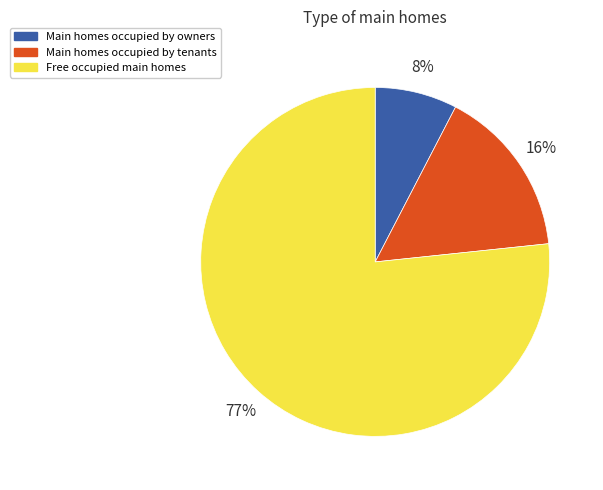

To the nearest percent, what percentage of the pie is Main homes occupied by owners?

8%